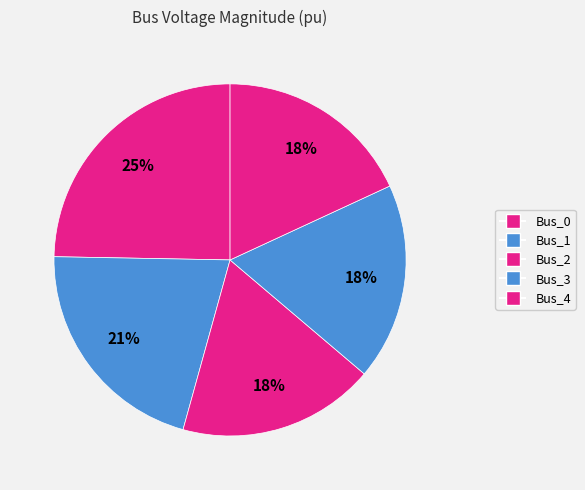

Is the sum of Bus_0 and Bus_2 greater than half?

No